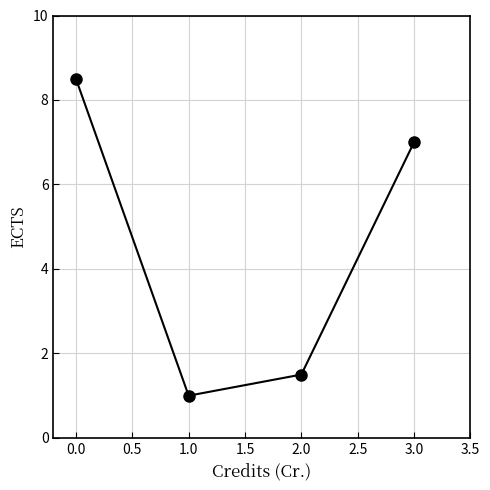

Count the number of categories in the chart.

4